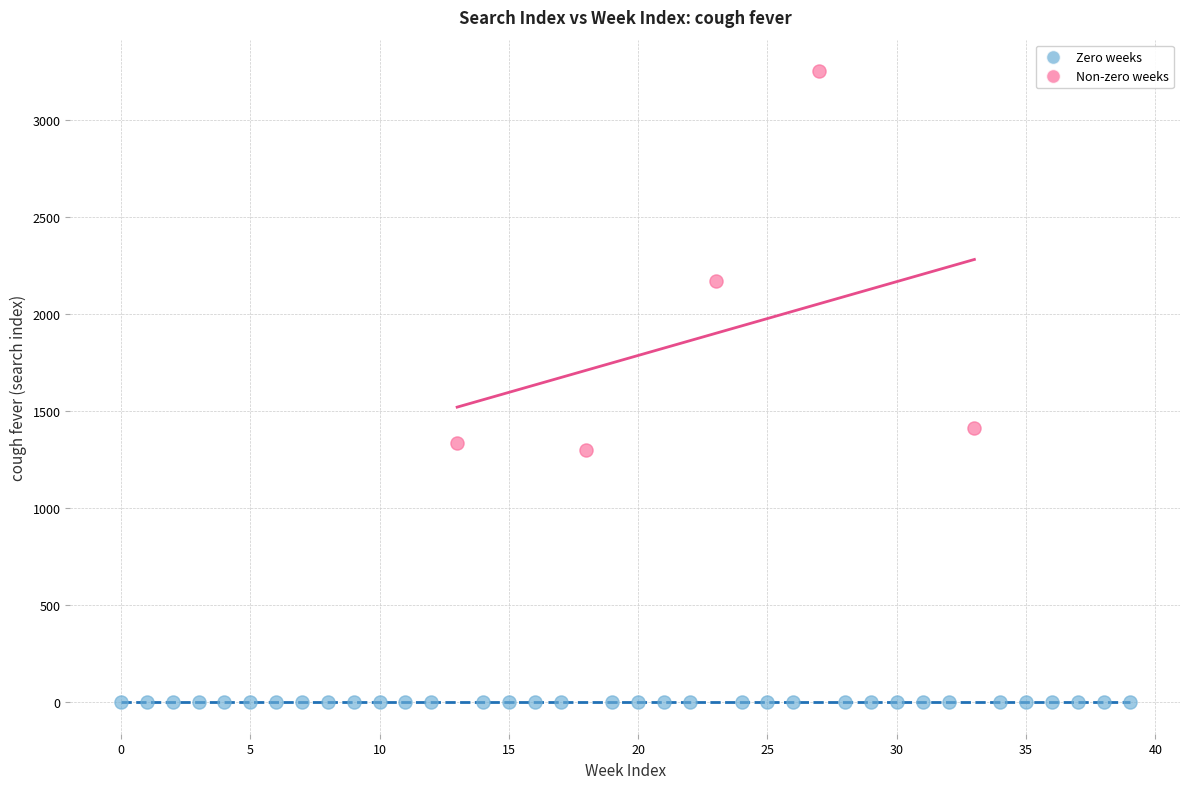

Which series contains the lowest Y value?

Zero weeks